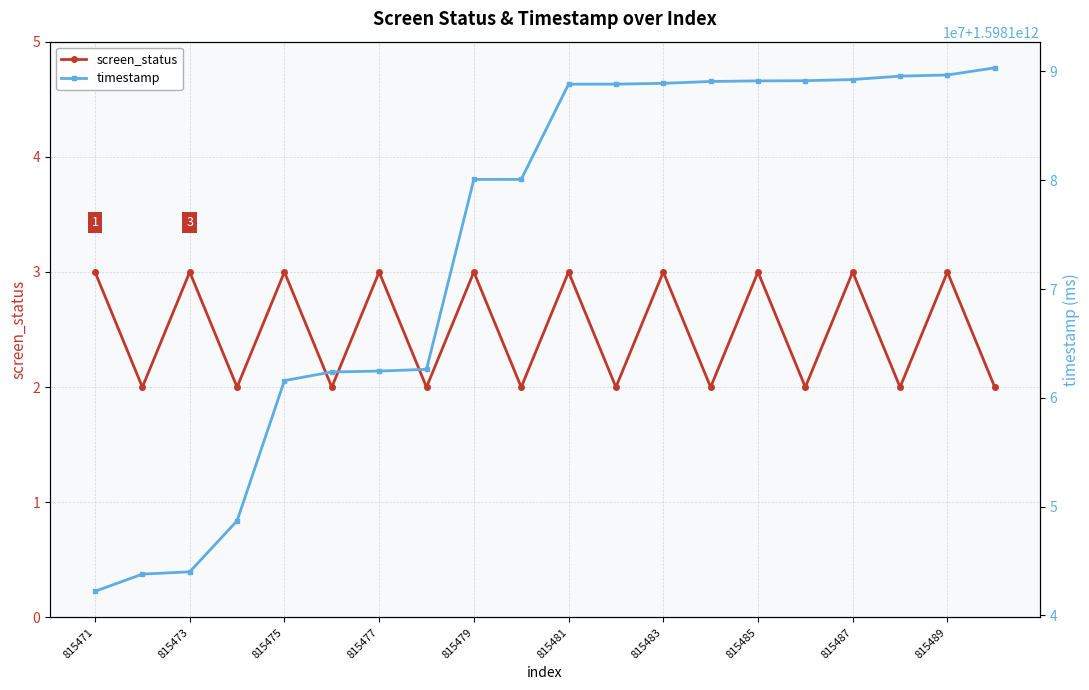

True or false: screen_status and timestamp intersect in this chart.

False